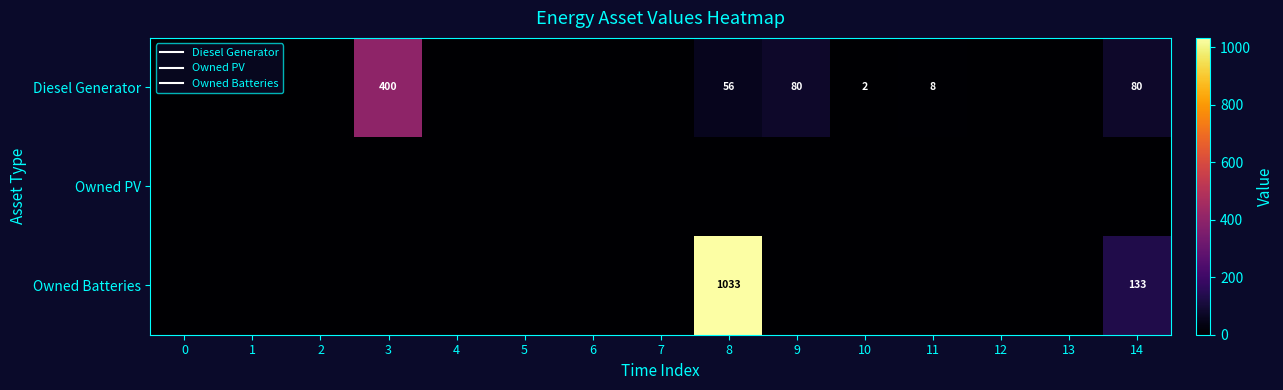

What is the highest value of the Owned Batteries series?

1033